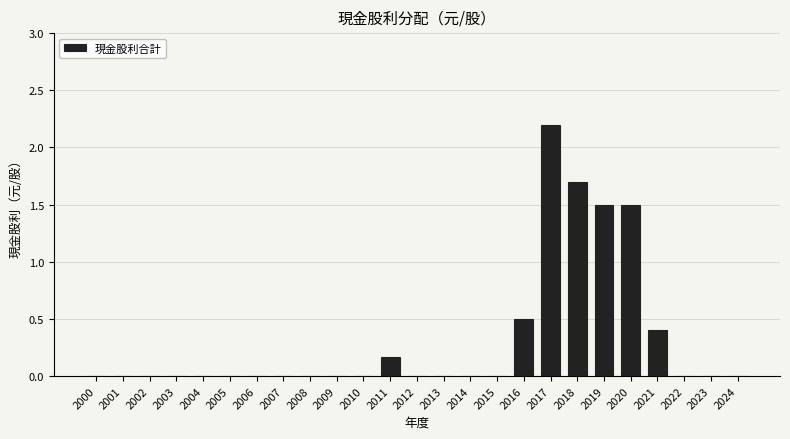

What is the approximate value at 2019?

1.5